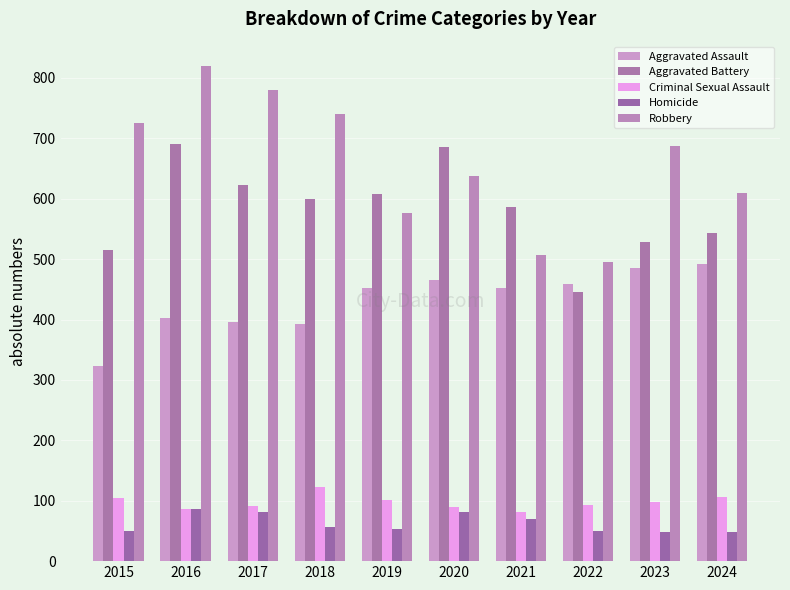

Which series has the largest range (max minus min)?

Robbery